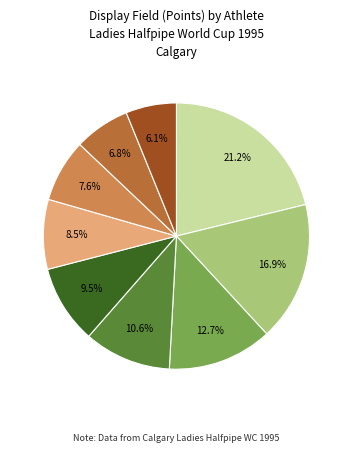

Does any single category account for the majority?

No